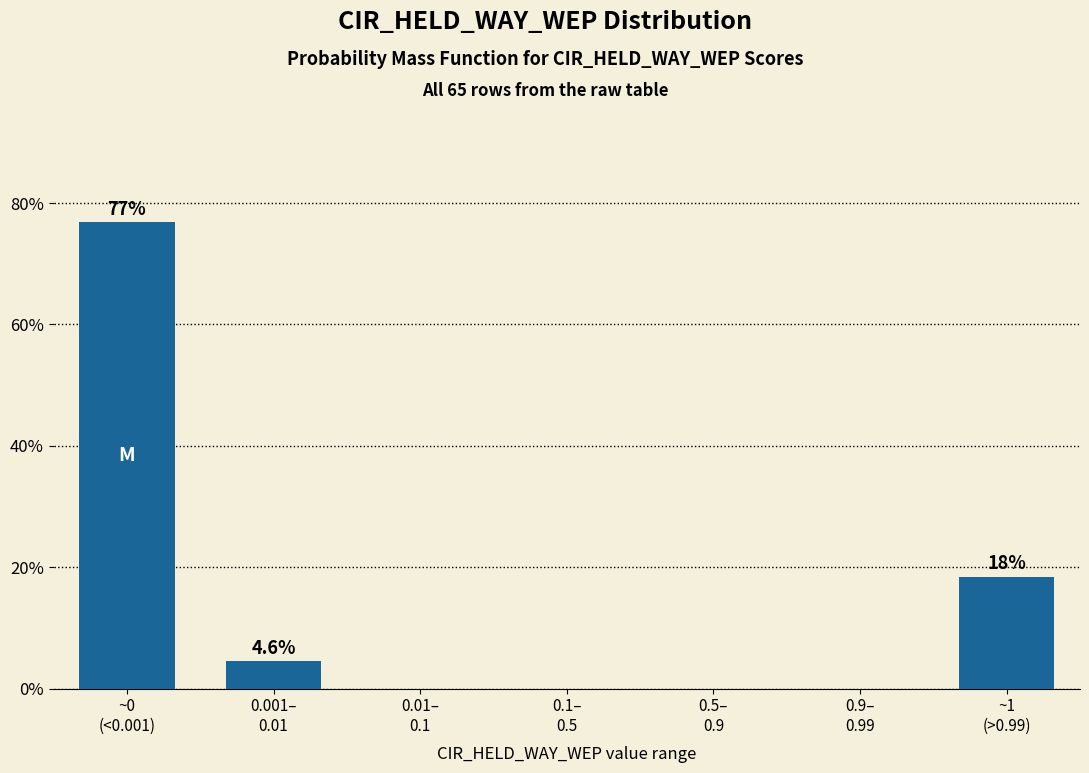

What is the sum of all values?

100.0